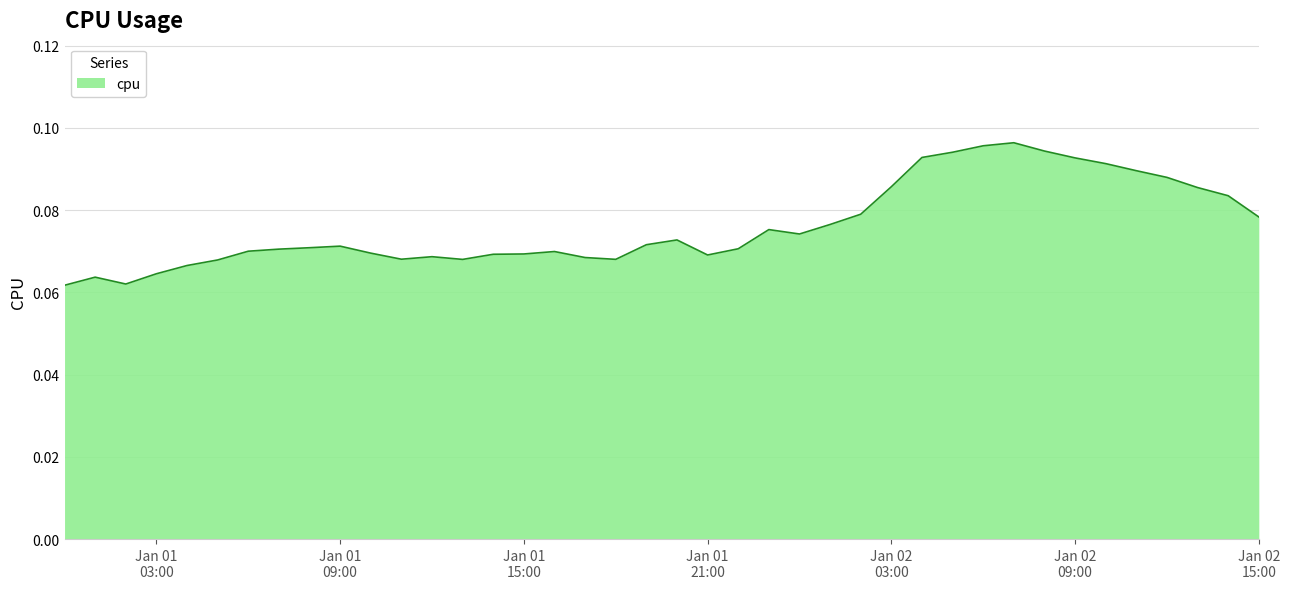

What is the label of the 8th point from the left?

2017-01-01 07:00:00